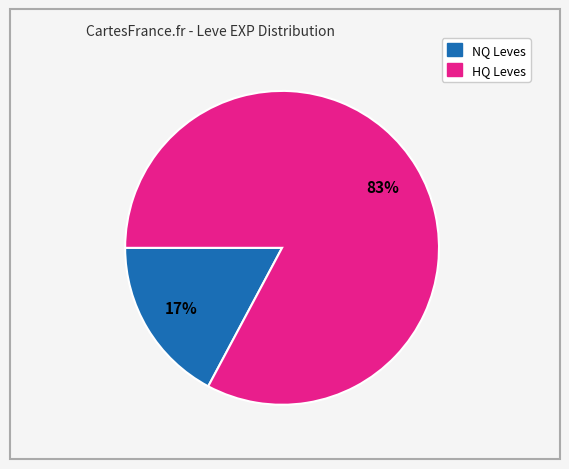

How many slices are in this pie chart?

2